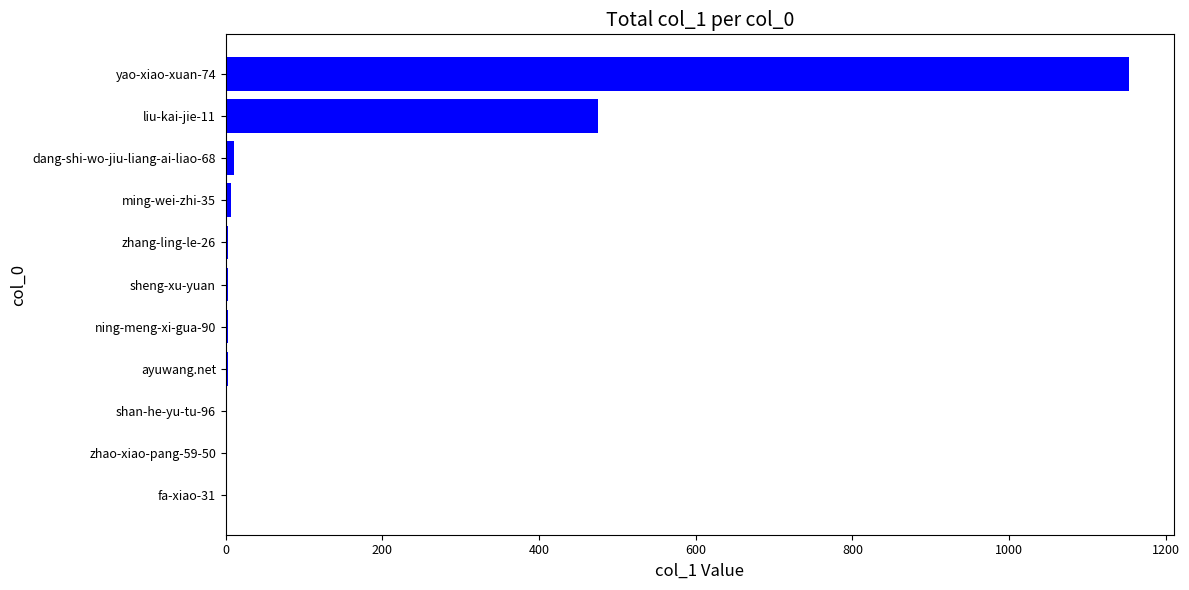

What is the sum of all values?

1662